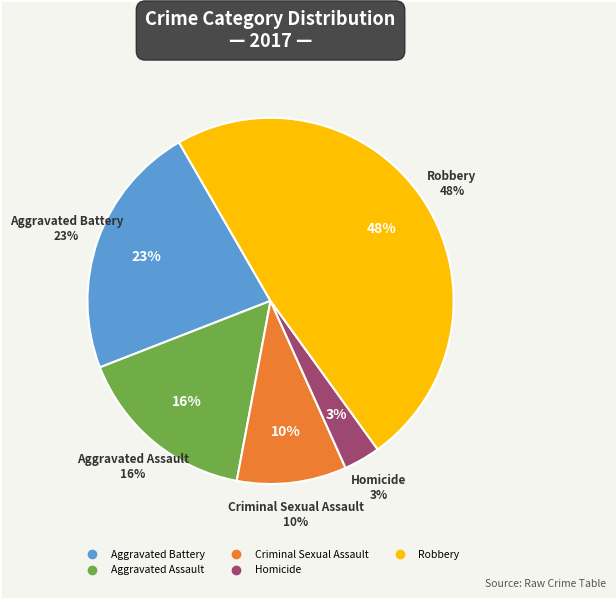

To the nearest percent, what portion does Aggravated Battery represent?

23%